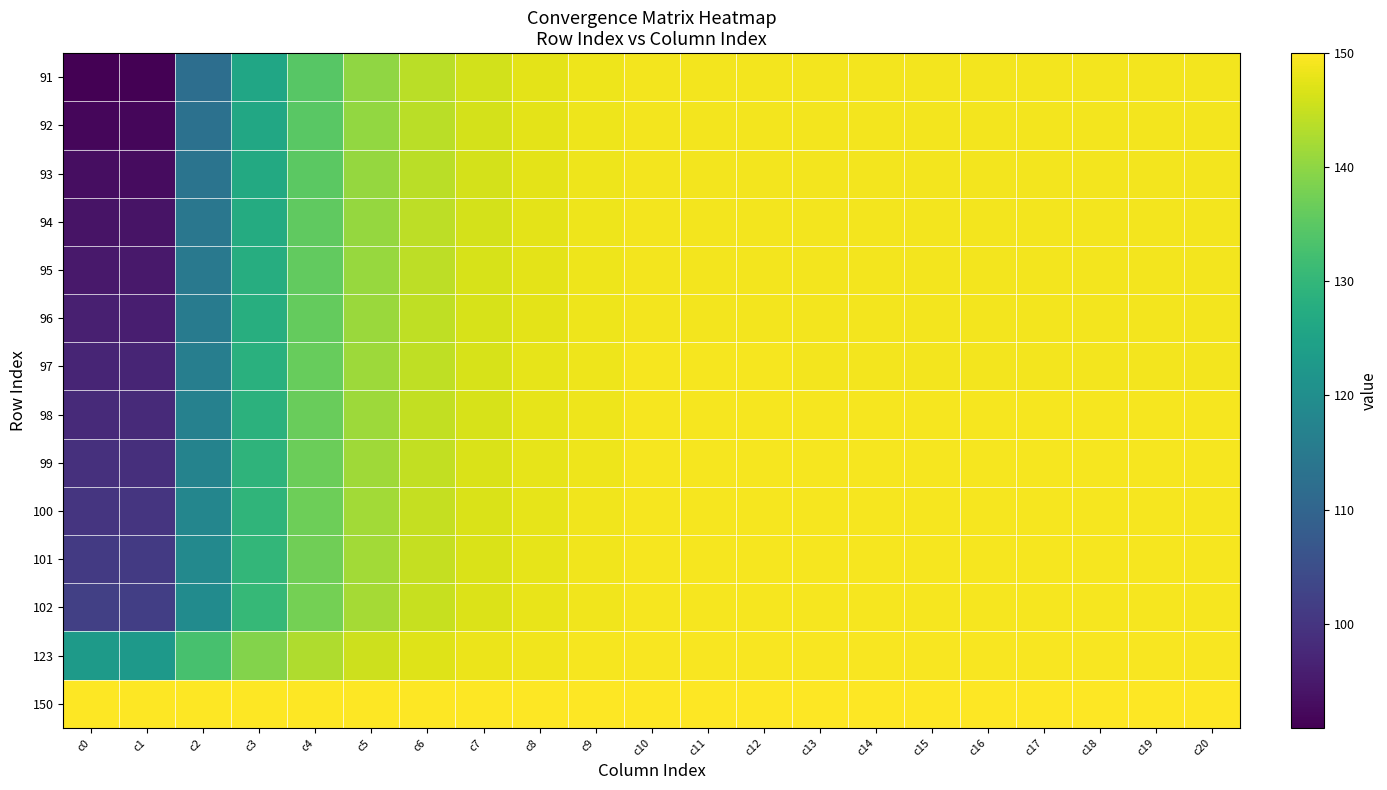

What is the total value across all series at c18?

2088.3